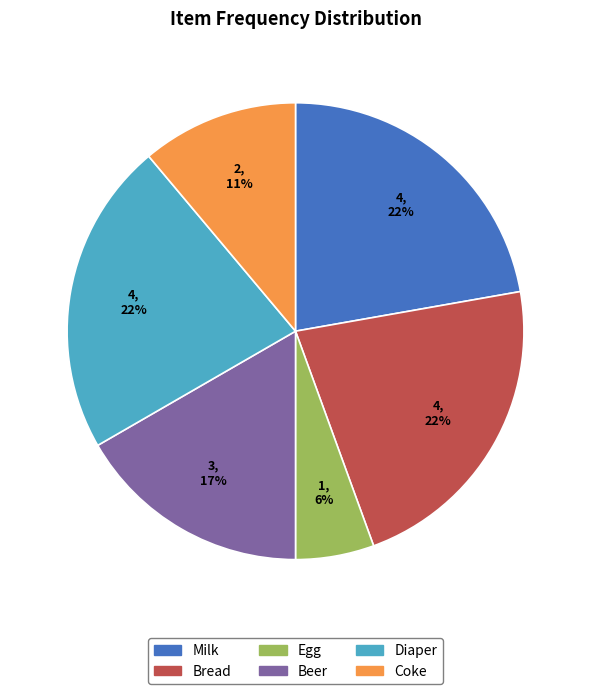

Is Coke the majority of the pie?

No